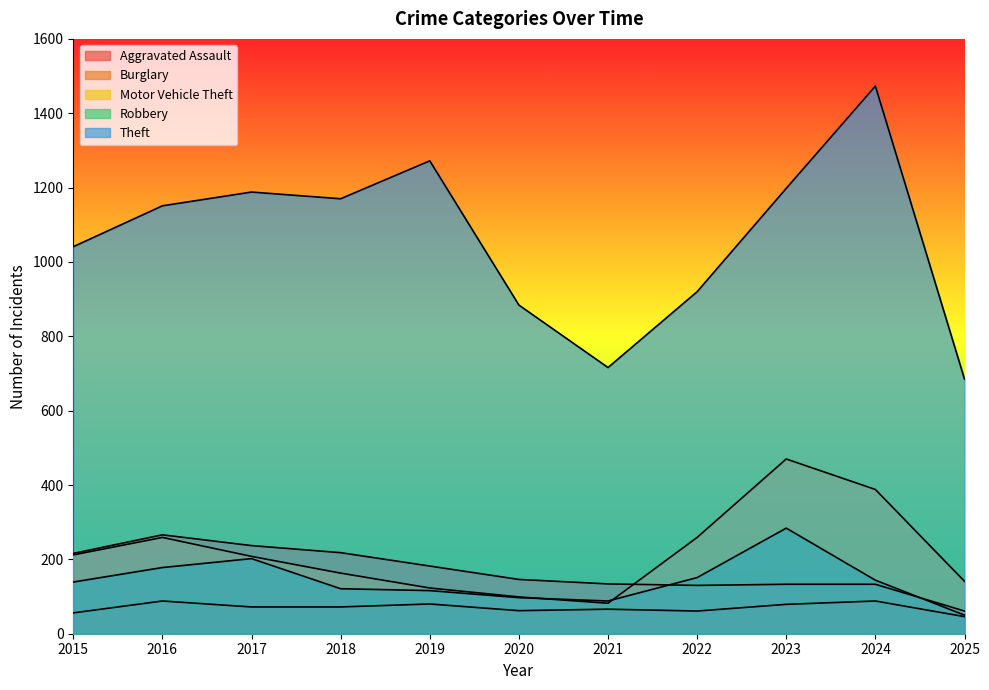

What is the lowest value of the Theft series?

685